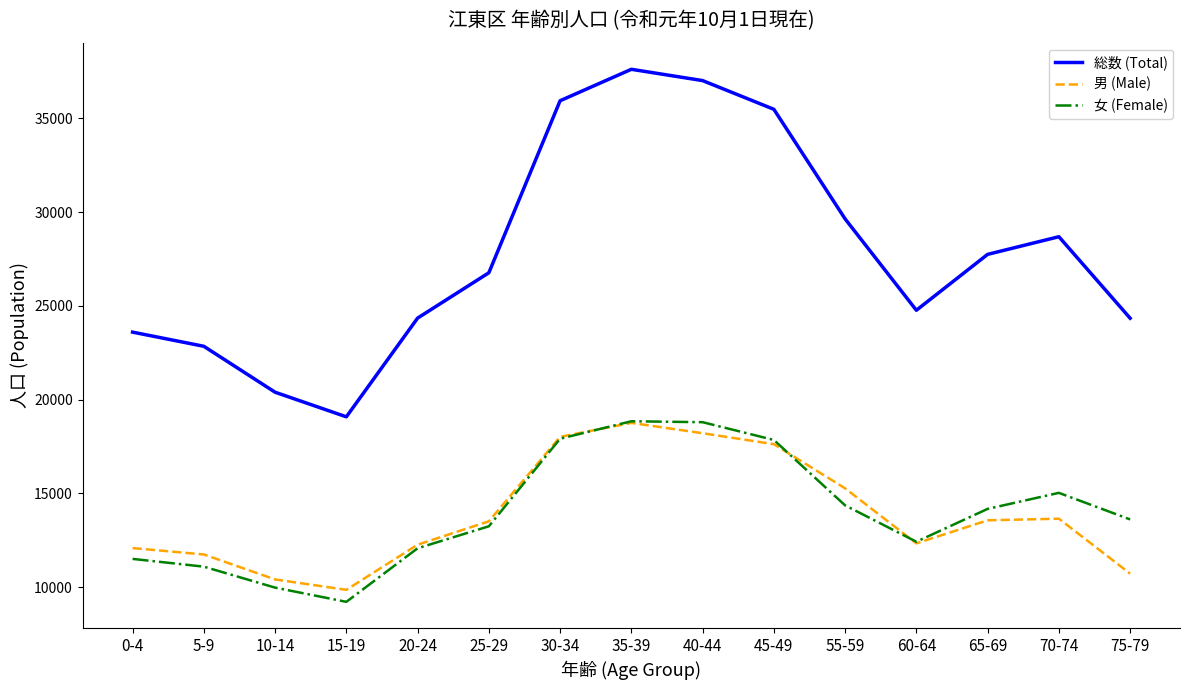

Is it true that 女 (Female) equals 18801 at 40-44?

True